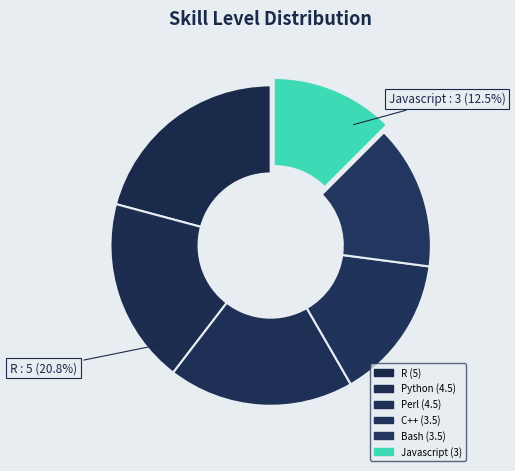

Rank the categories by value from lowest to highest.

Javascript, C++, Bash, Python, Perl, R